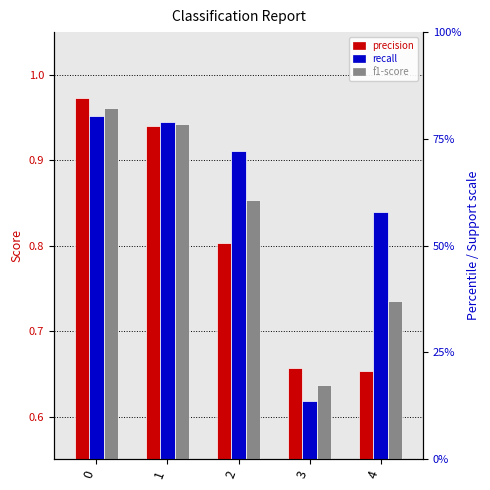

What is the difference between the second highest and minimum values in the precision series?

0.3